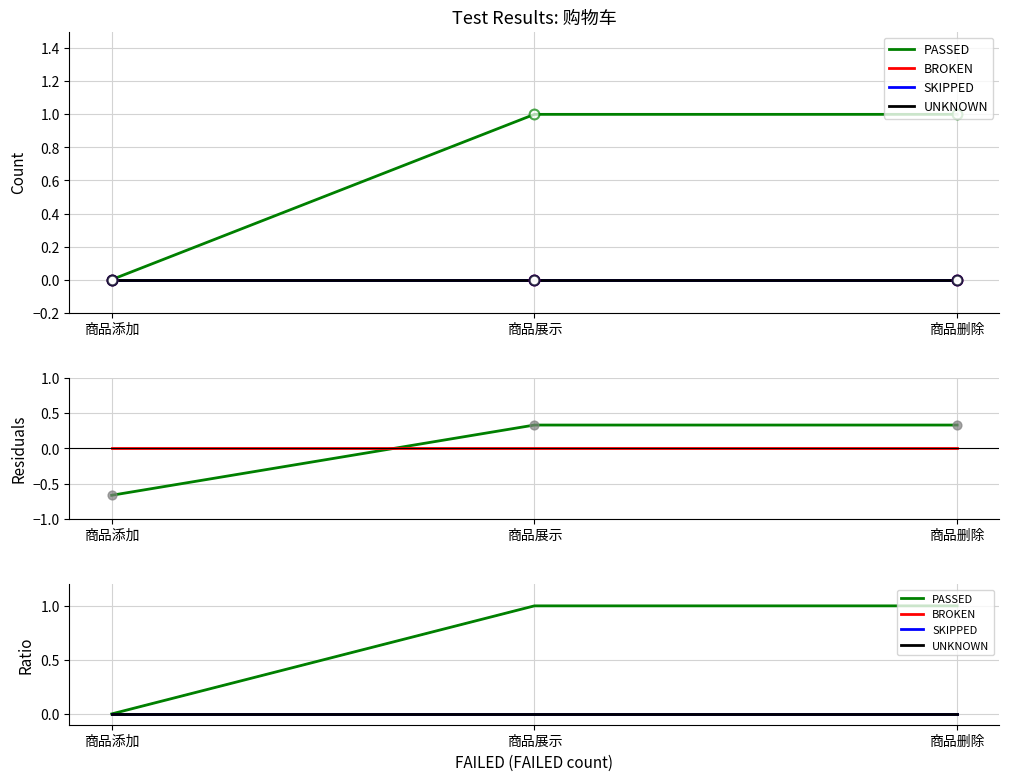

At which category is the sum across all series the highest?

商品展示